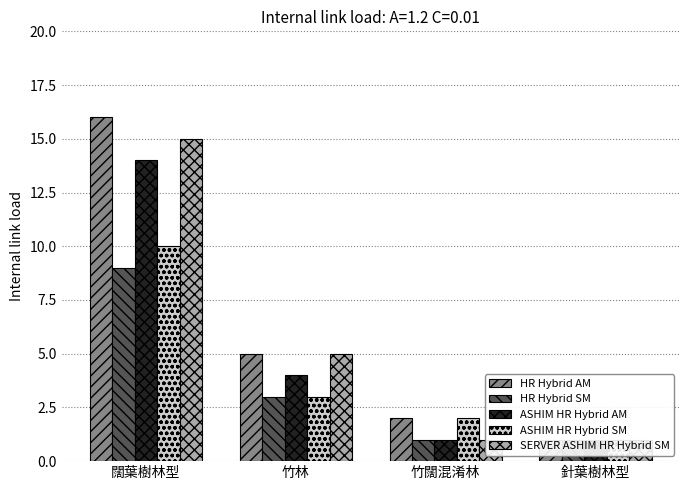

How many bars are there in each group?

5